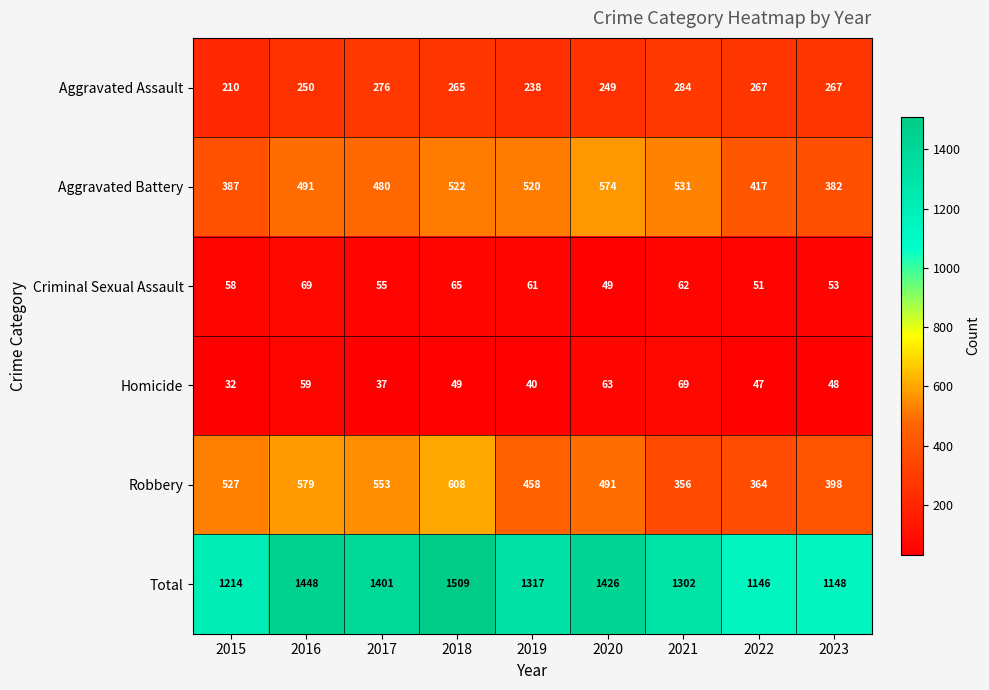

At how many categories does at least one series exceed 149?

9